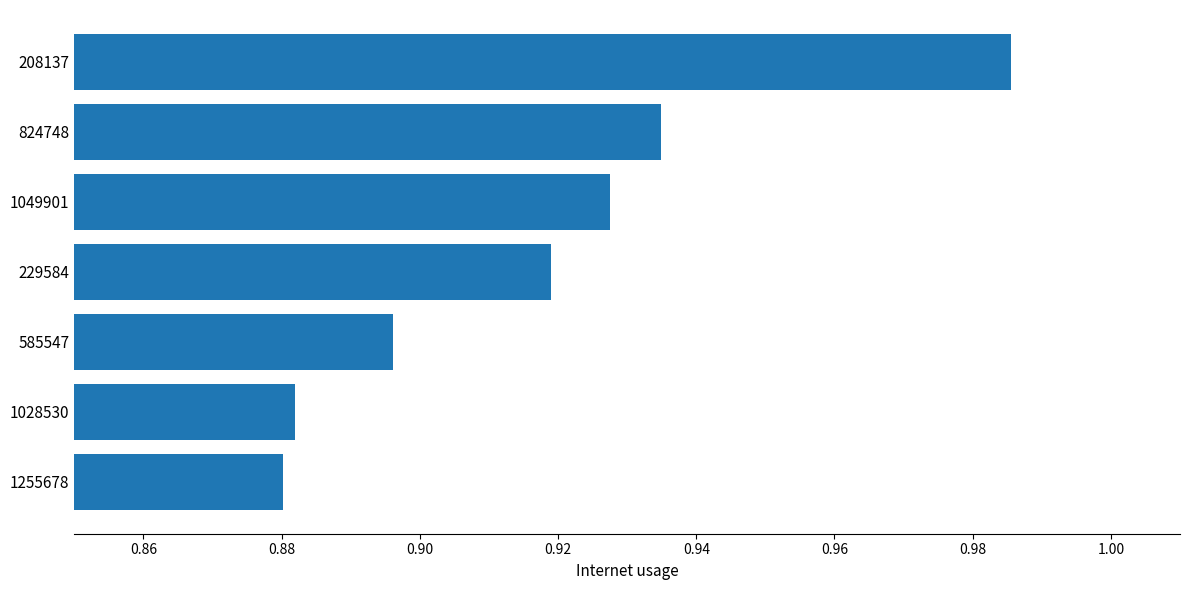

Is it true that the value at 824748 is 0.6?

False